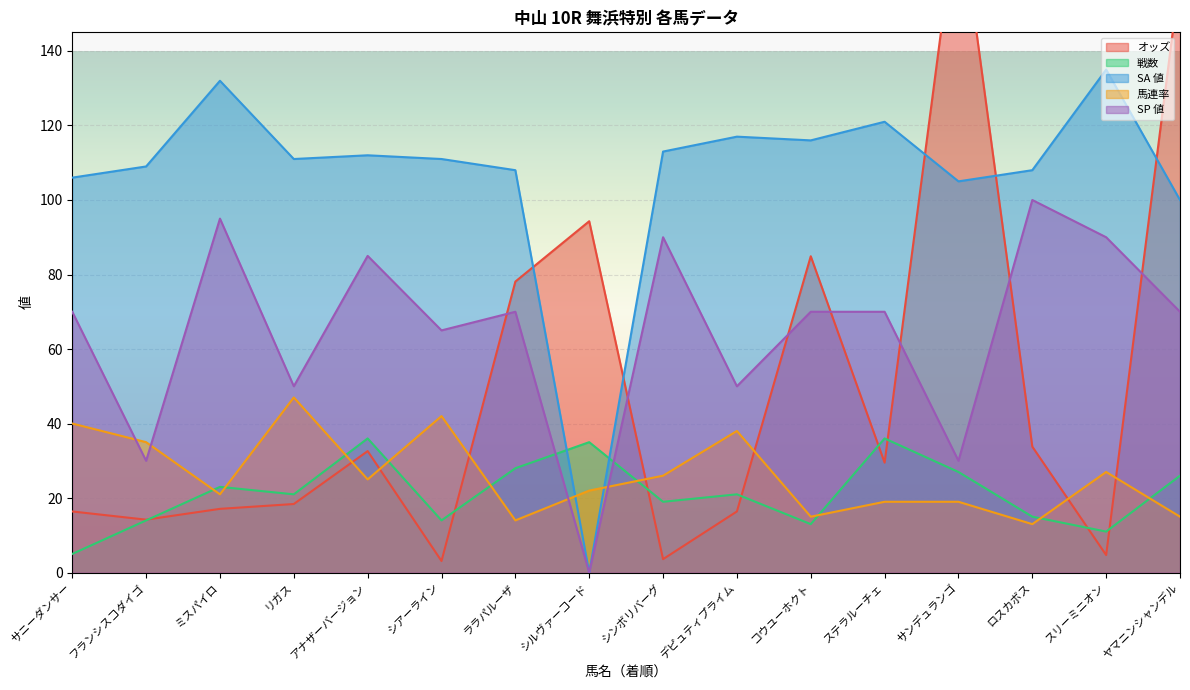

What is the difference between the maximum and minimum values in the 戦数 series?

31